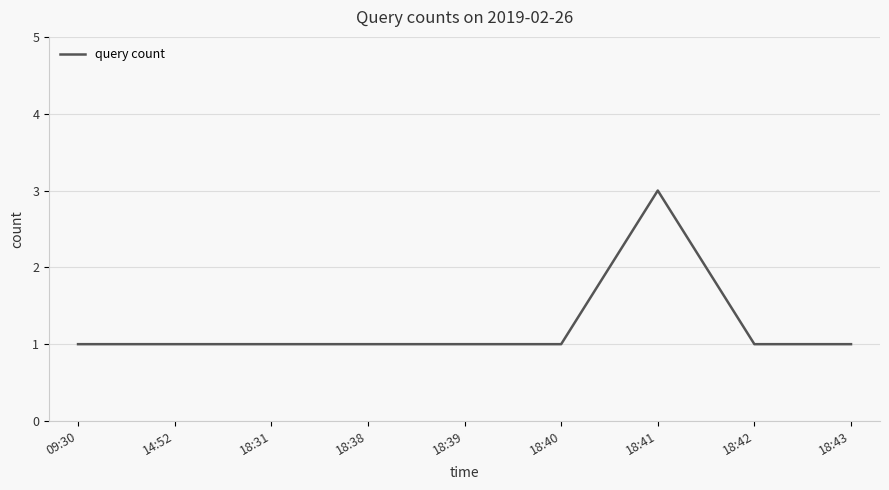

What position from the right is 18:41?

3